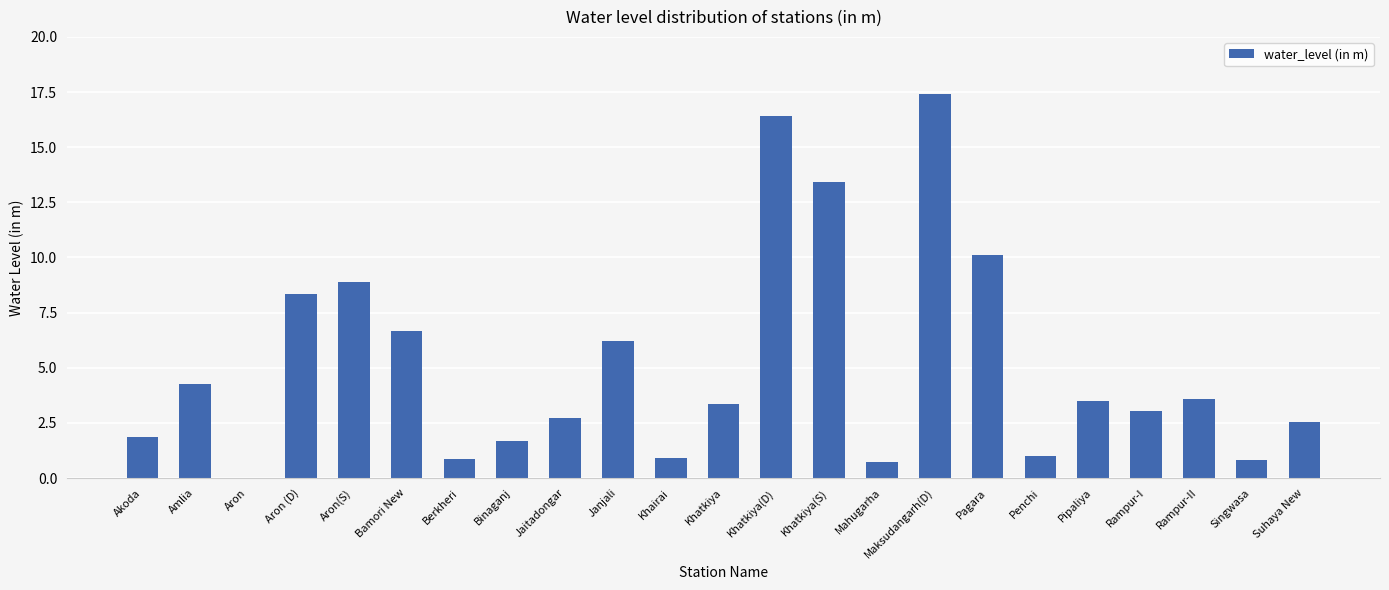

What is the sum of all values?

118.3